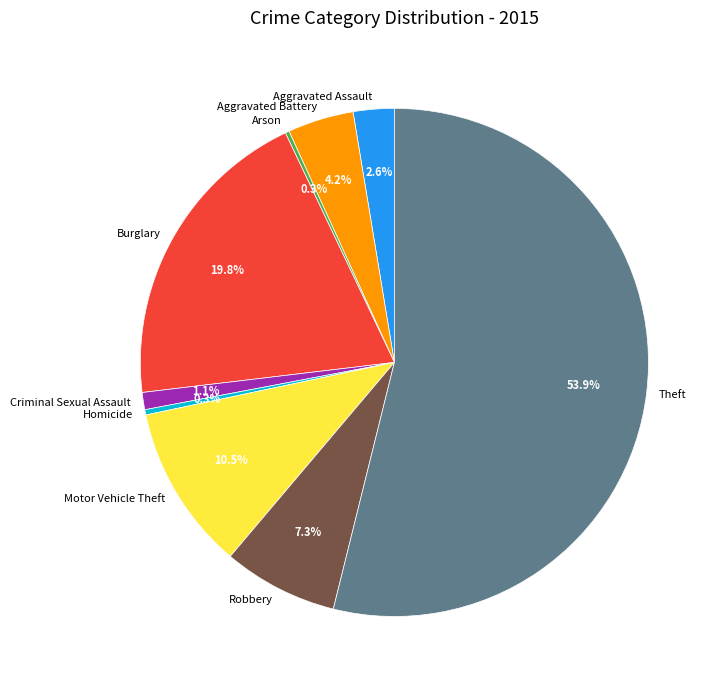

What is the largest slice in the pie chart?

Theft